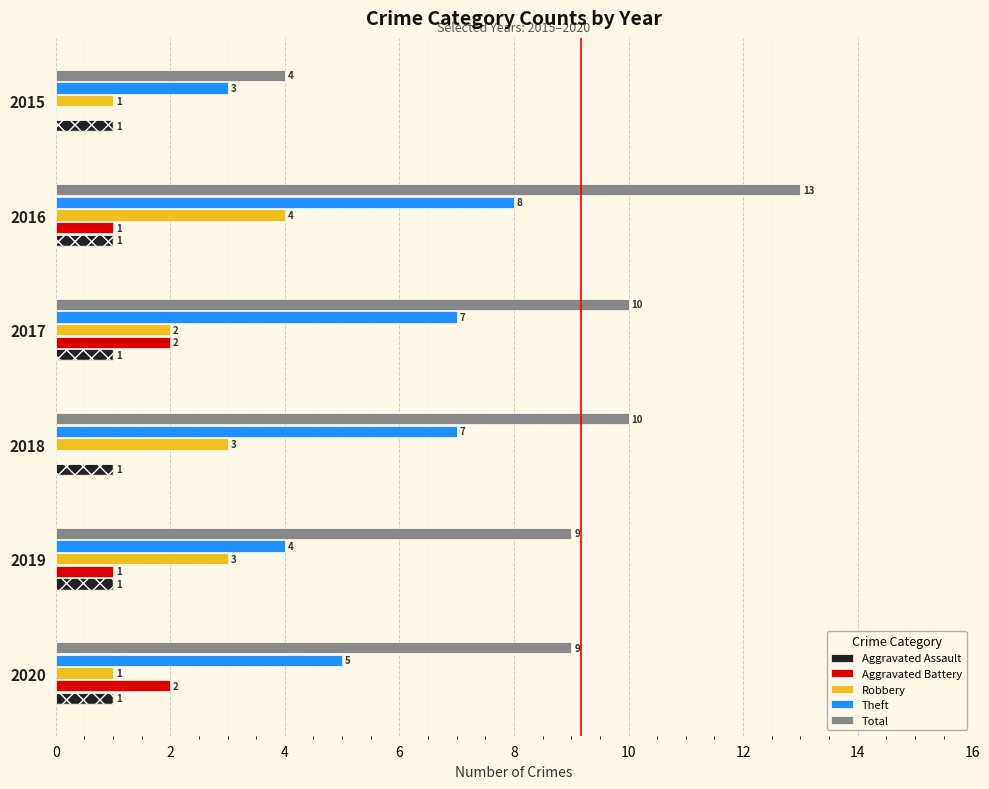

How many groups of bars are there?

6